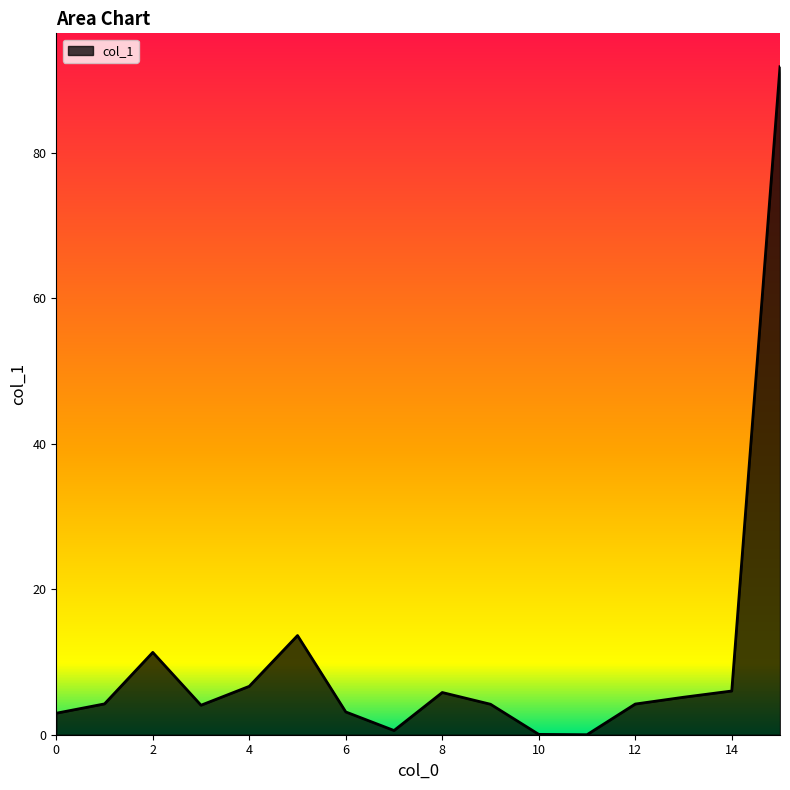

What is the difference between the maximum and minimum values?

91.9